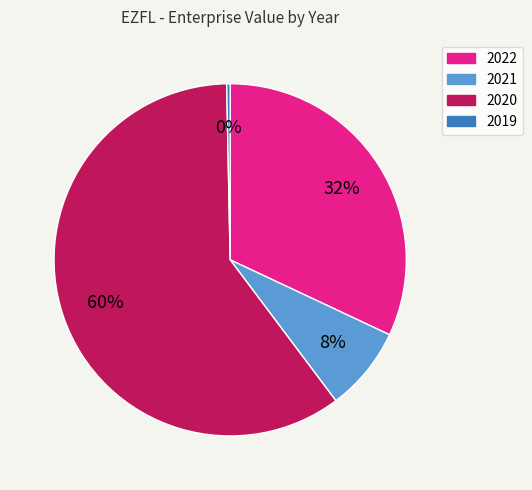

To the nearest percent, what percentage of the pie is 2020?

60%